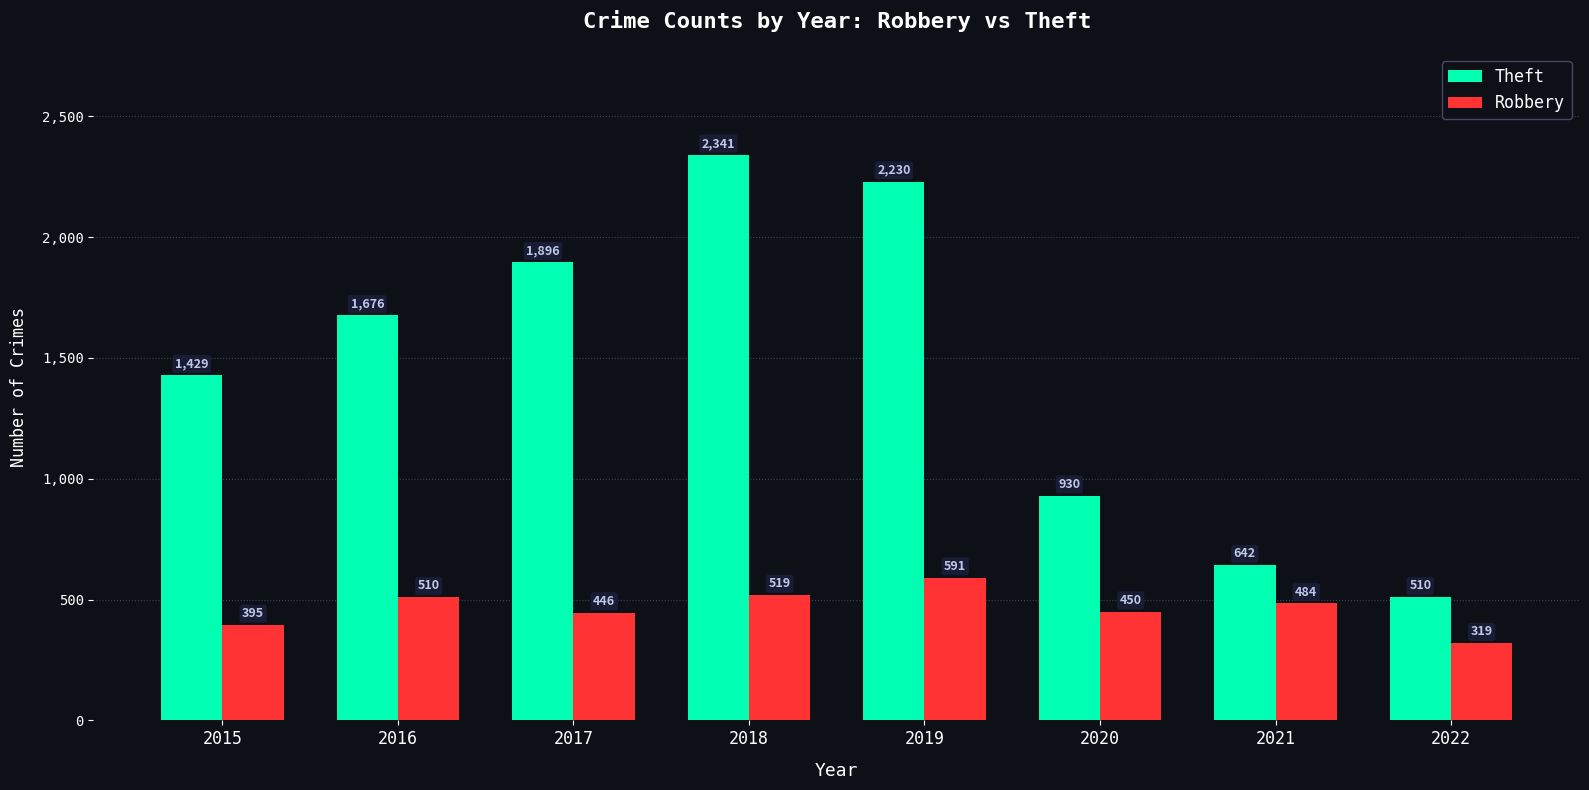

What is the difference between the second highest and second lowest values in the Robbery series?

124